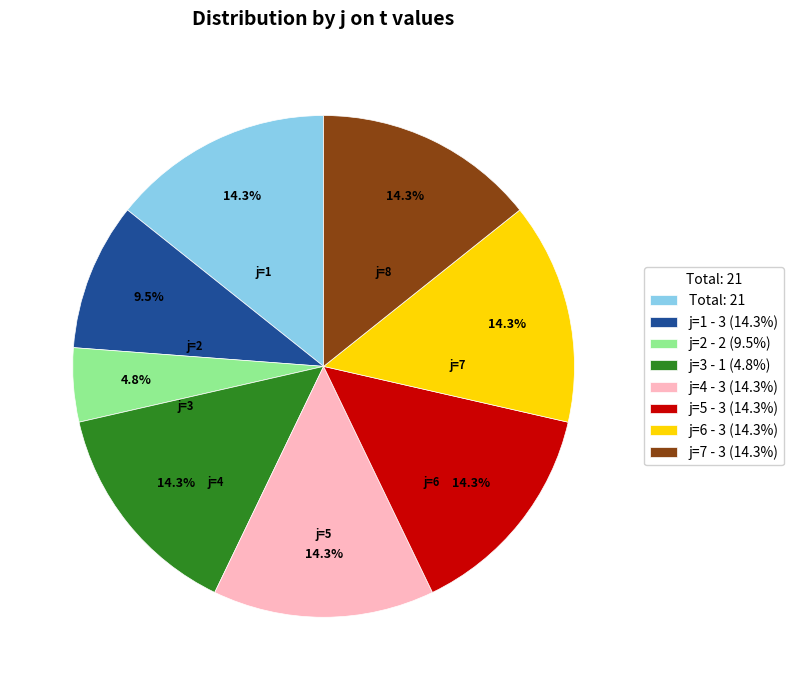

Which slice is the smallest?

j=2 - 2 (9.5%)